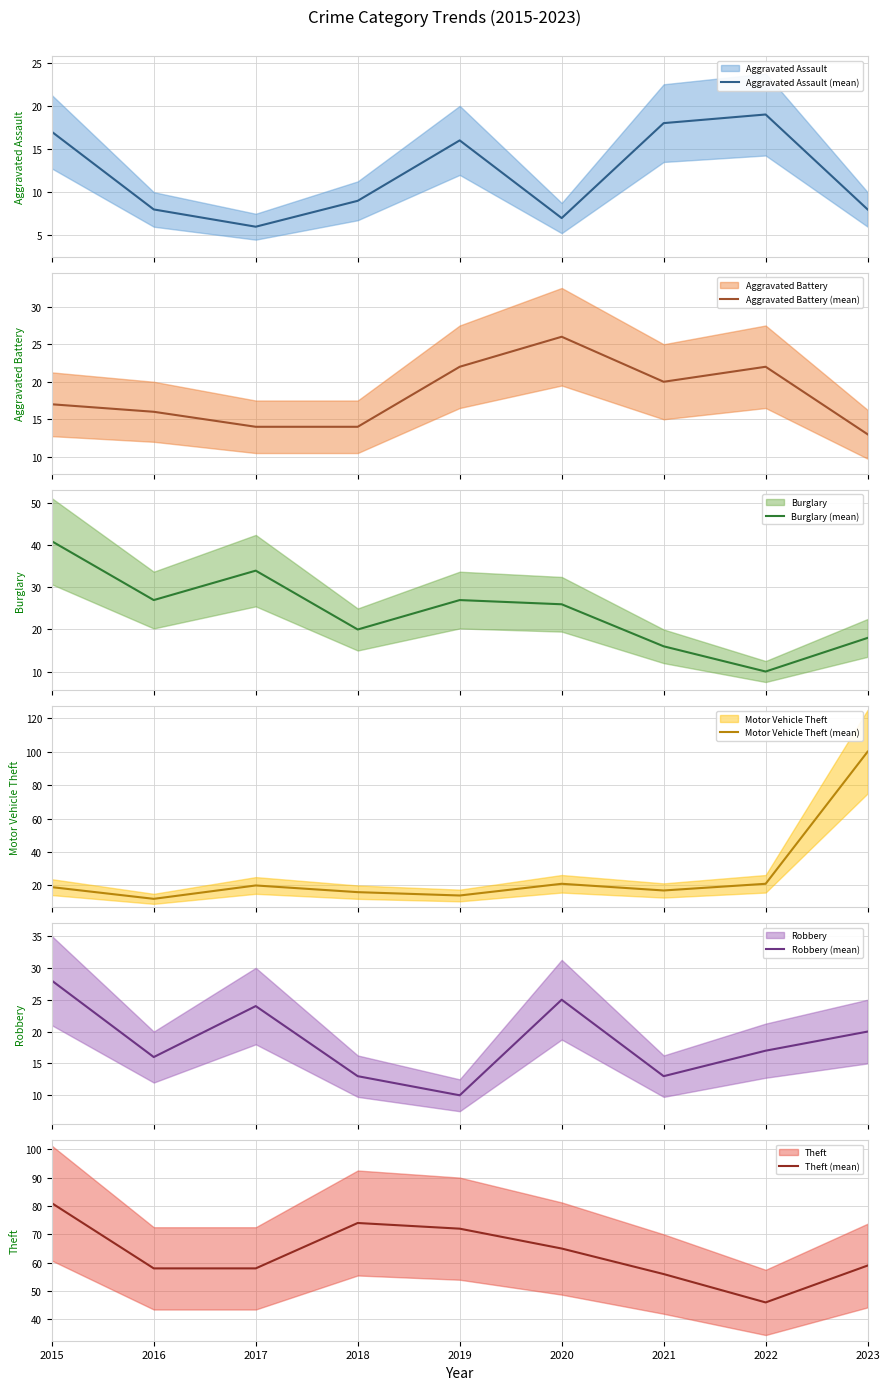

Between 2016 and 2021, which series saw the biggest shift?

Burglary (mean)